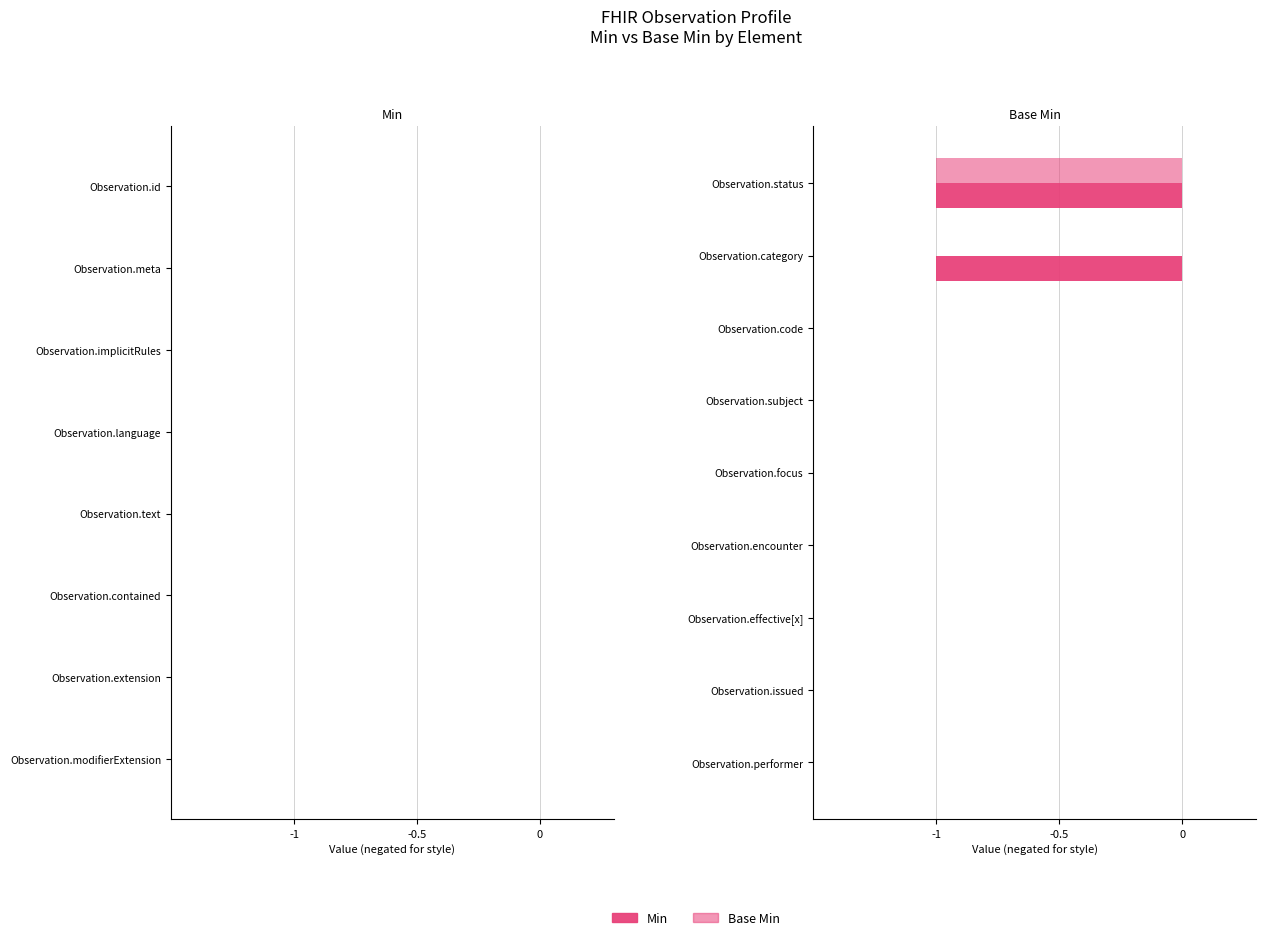

Reading left to right, extract all data points from this chart.

Min: -1	-1	0	0	0	0	0	0	0
Base Min: -1	0	0	0	0	0	0	0	0